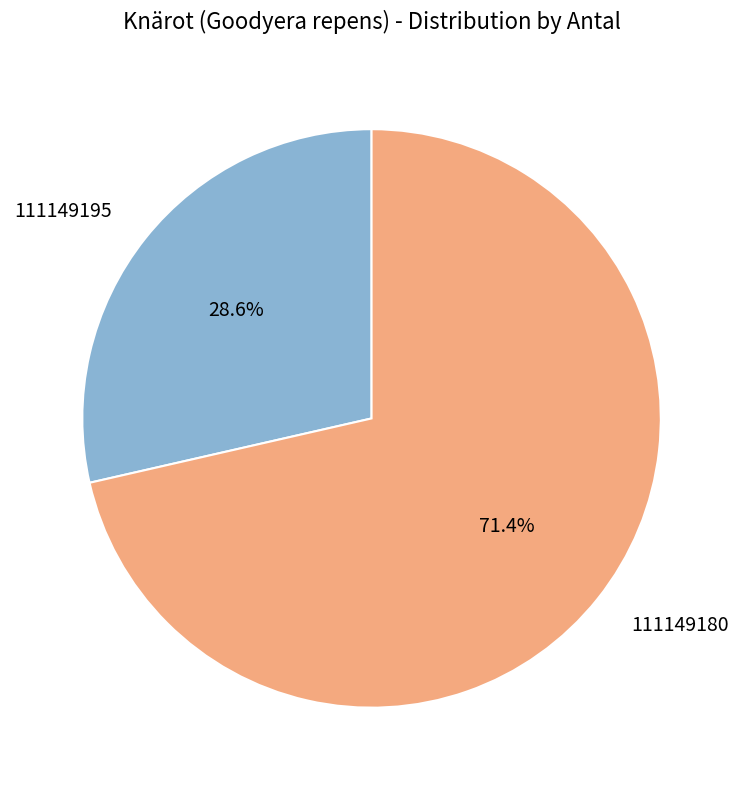

How many slices are in this pie chart?

2